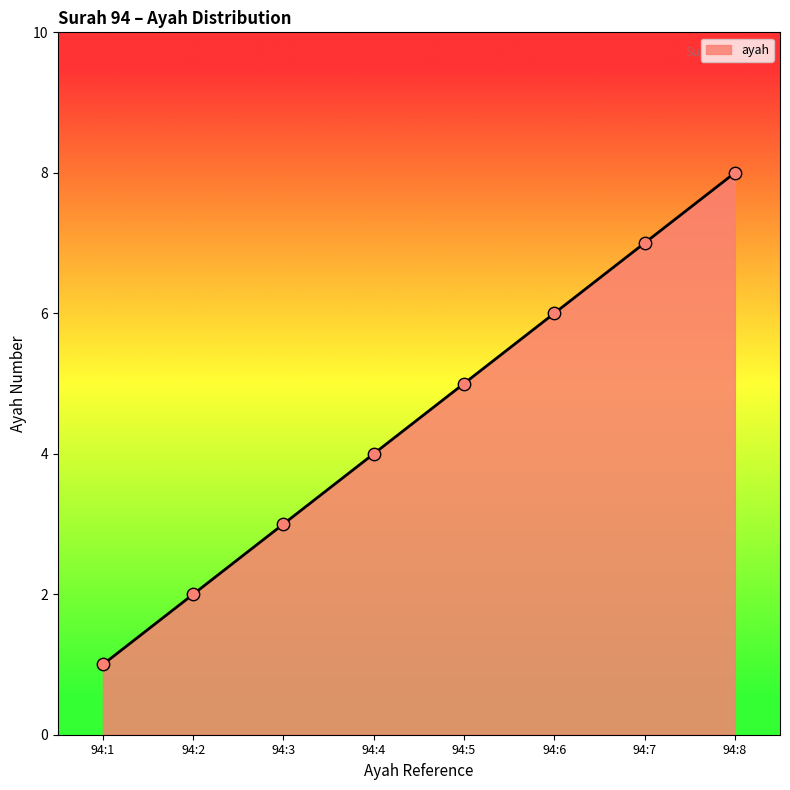

Approximately how many times larger is the value at 94:4 compared to 94:1?

4.0